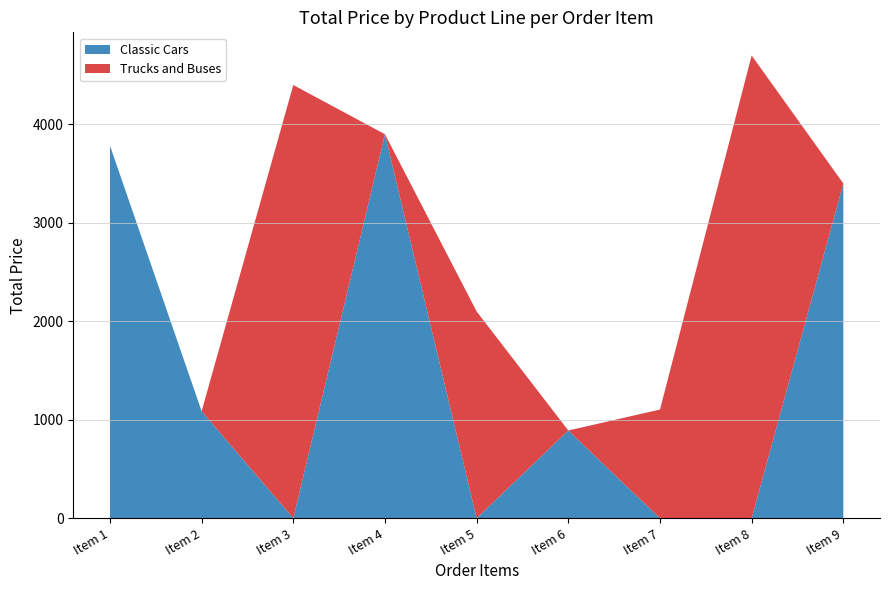

Reading left to right, list all the values displayed in this chart.

Classic Cars: Item 1=3784.8	Item 2=1086.6	Item 3=0.0	Item 4=3900.0	Item 5=0.0	Item 6=891.0	Item 7=0.0	Item 8=0.0	Item 9=3400.0
Trucks and Buses: Item 1=0.0	Item 2=0.0	Item 3=4400.0	Item 4=0.0	Item 5=2100.0	Item 6=0.0	Item 7=1103.8	Item 8=4700.0	Item 9=0.0